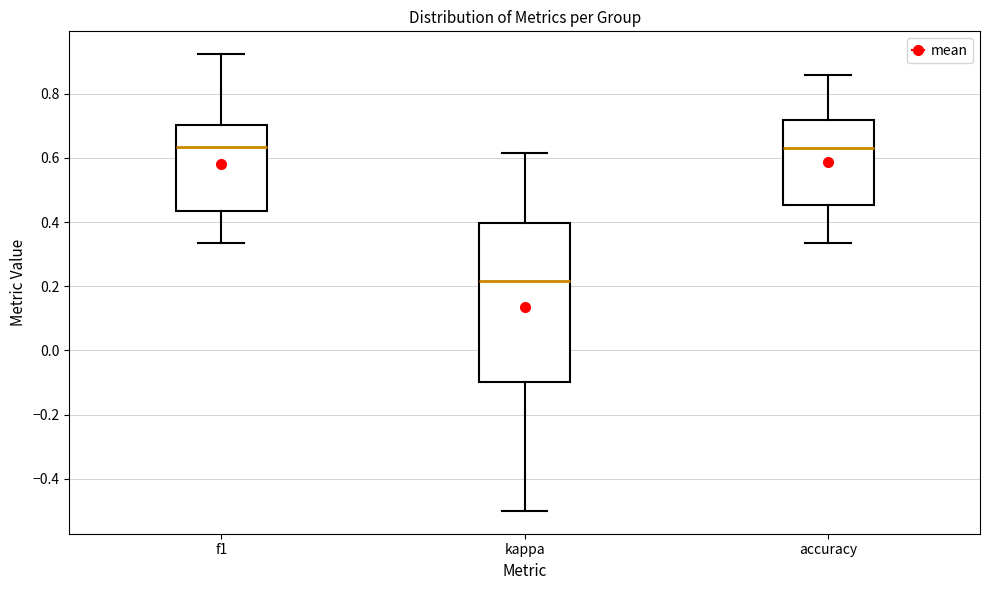

Which box has the lowest median line?

kappa